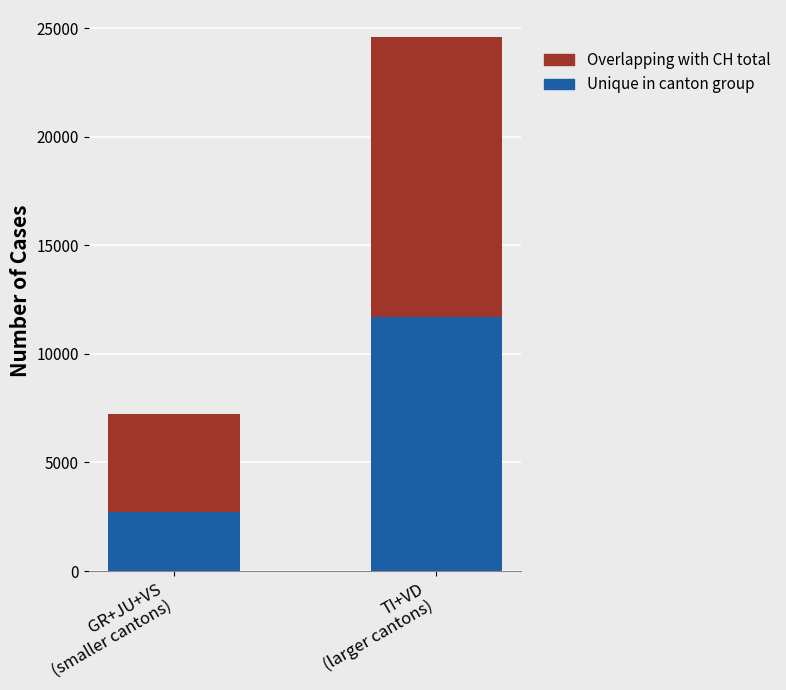

What is the maximum value for Unique in canton group?

11719